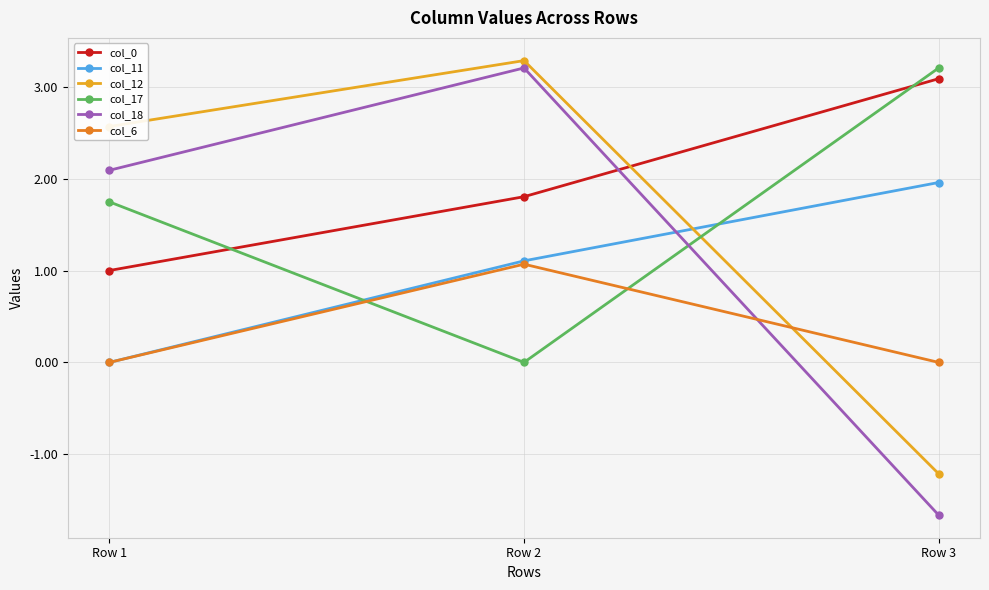

The value of col_18 at Row 3 is -1.7. True or false?

True